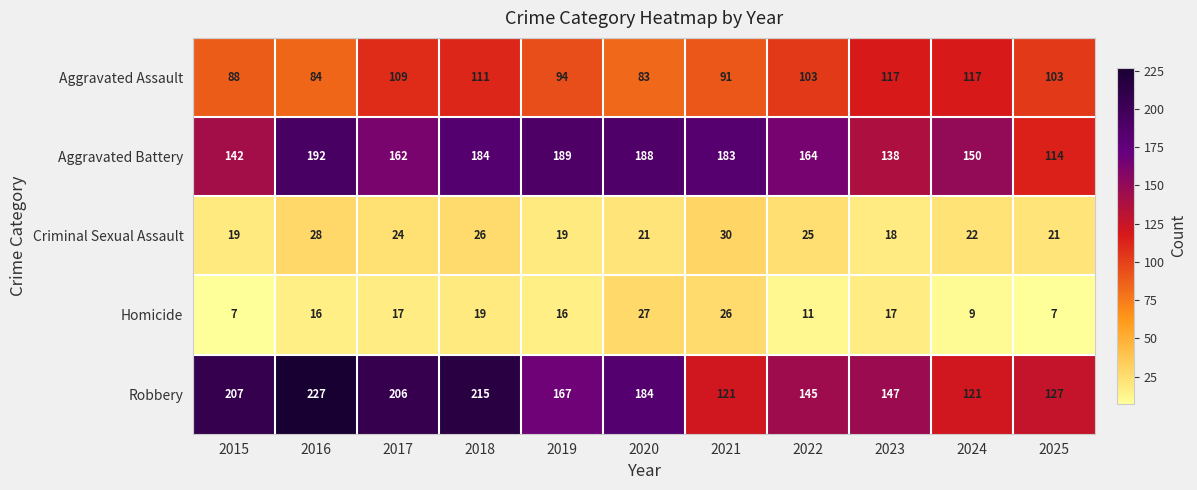

What is the sum of the Criminal Sexual Assault values at 2016 and 2019?

47